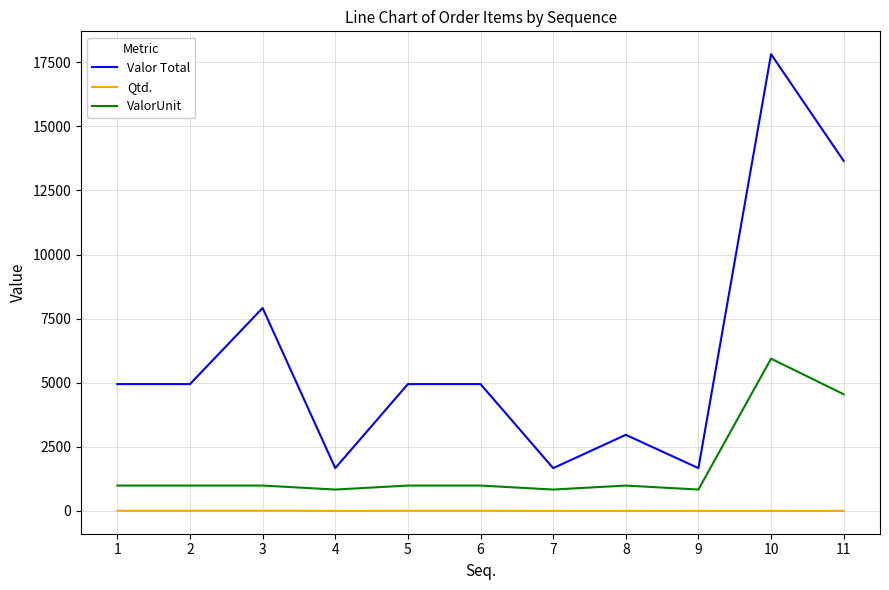

Which category has the highest value across all series?

10